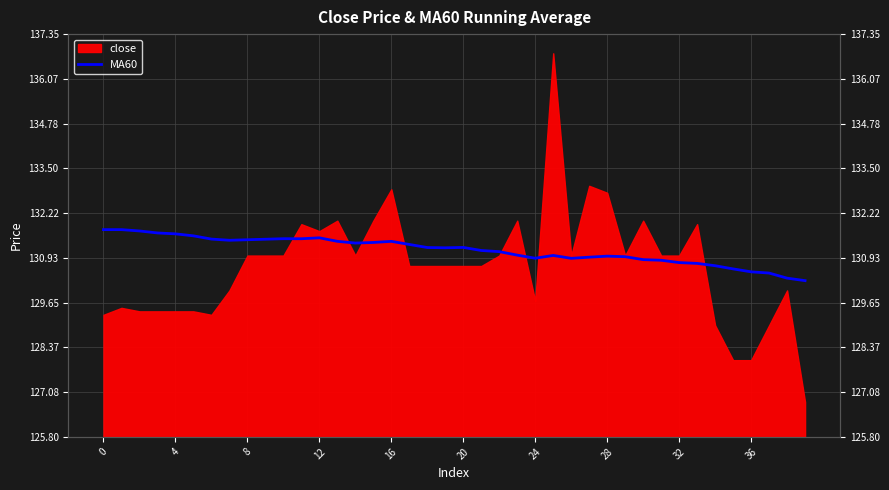

The chart shows a value of 64.9 at 34. True or false?

False